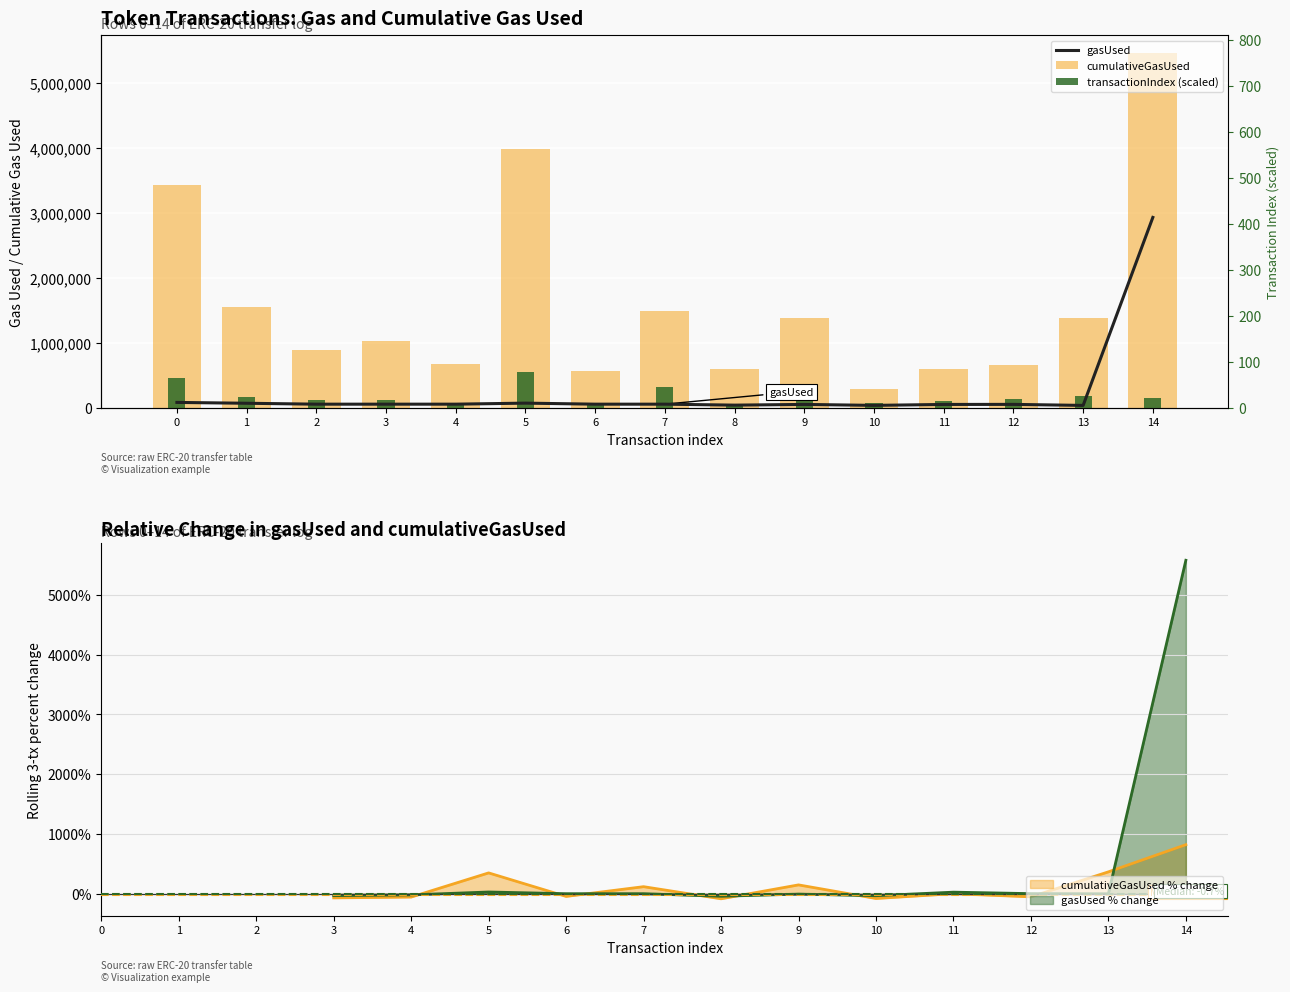

How many distinct data groups are displayed?

3